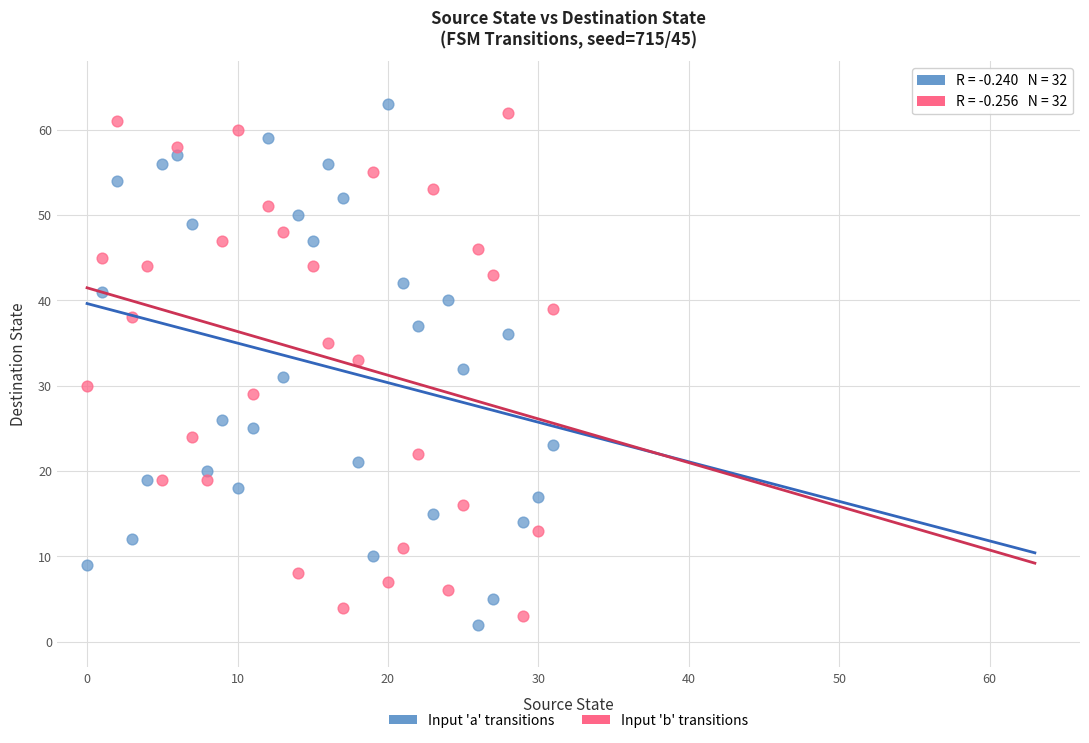

Which series contains the highest Y value?

Input 'a' transitions